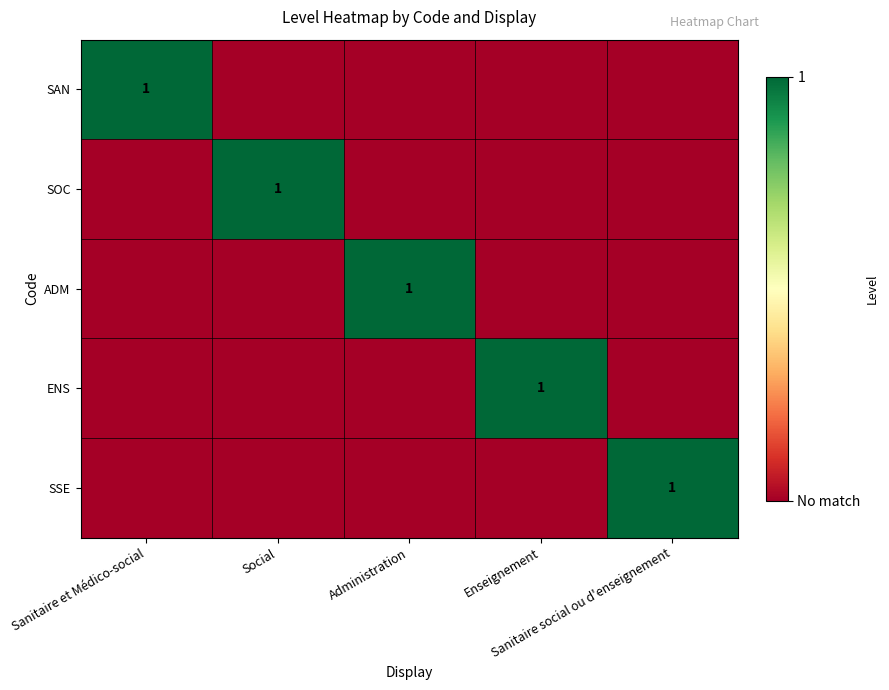

Which category has the highest value in the ADM series?

Administration